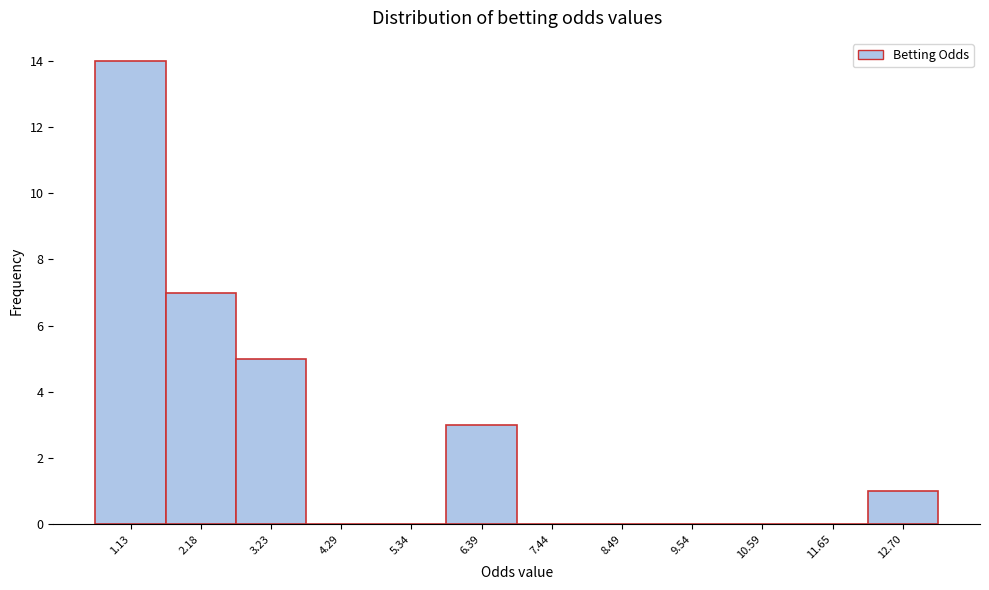

Reading left to right, transcribe all the data shown in this chart.

1.13=14	2.18=7	3.23=5	4.29=0	5.34=0	6.39=3	7.44=0	8.49=0	9.54=0	10.59=0	11.65=0	12.70=1